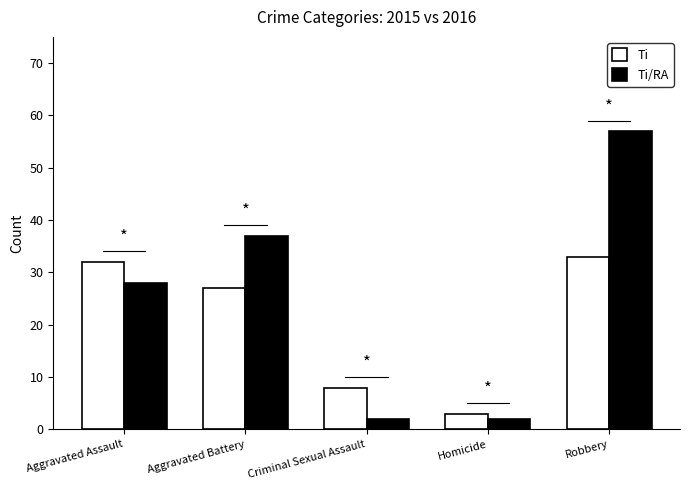

At which category is the sum across all series the highest?

Robbery